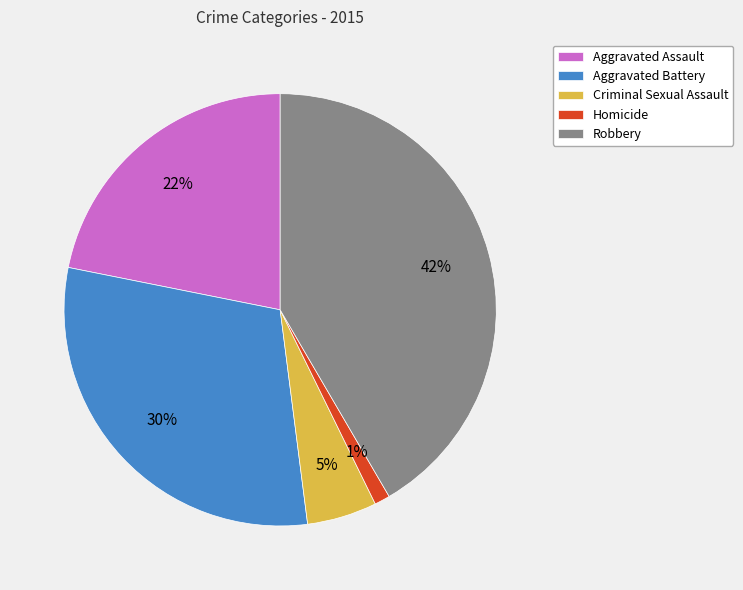

True or false: Criminal Sexual Assault accounts for 17% of the total.

False